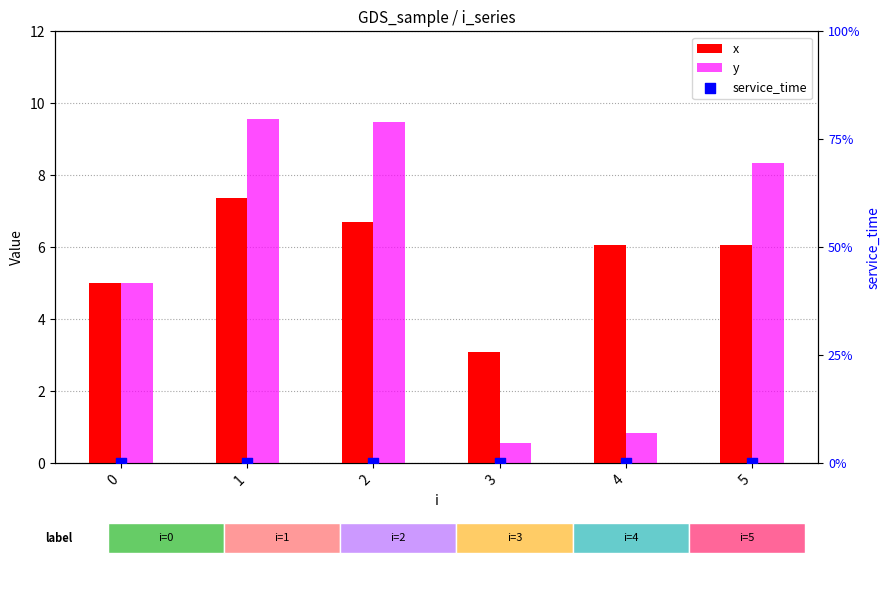

Which series has the widest spread of Y values?

y